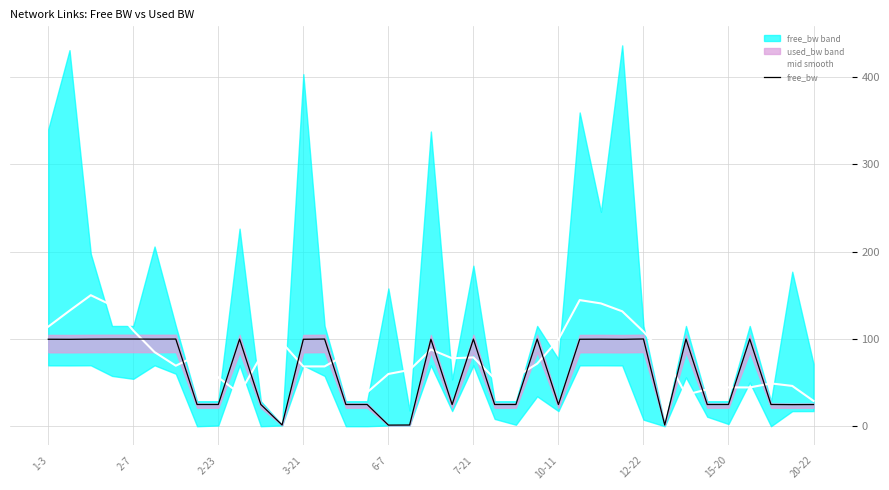

What is the highest value of the free_bw series?

100.0